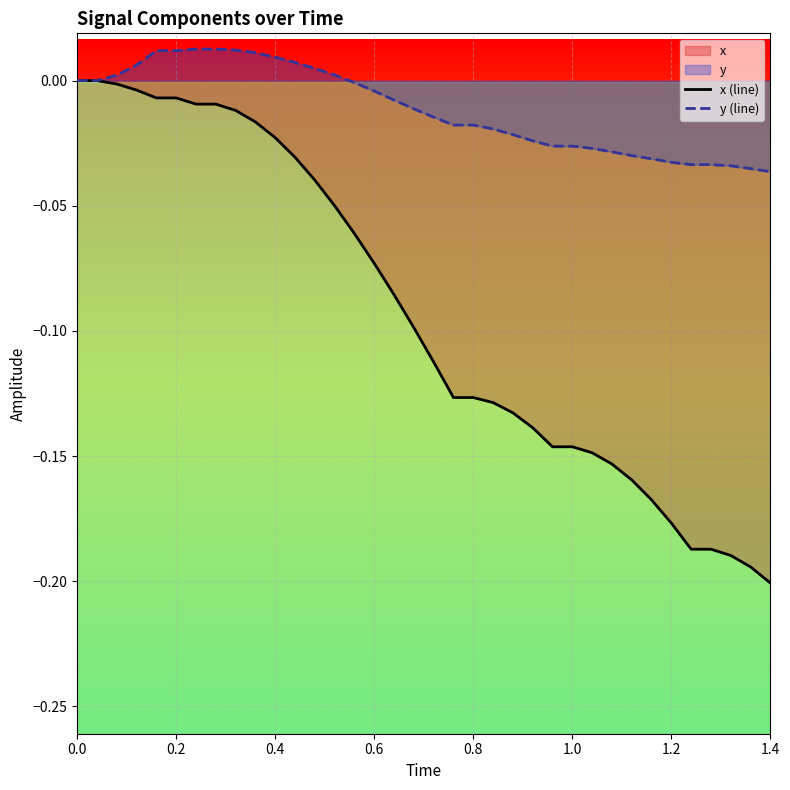

True or false: y (line) and x (line) intersect in this chart.

False